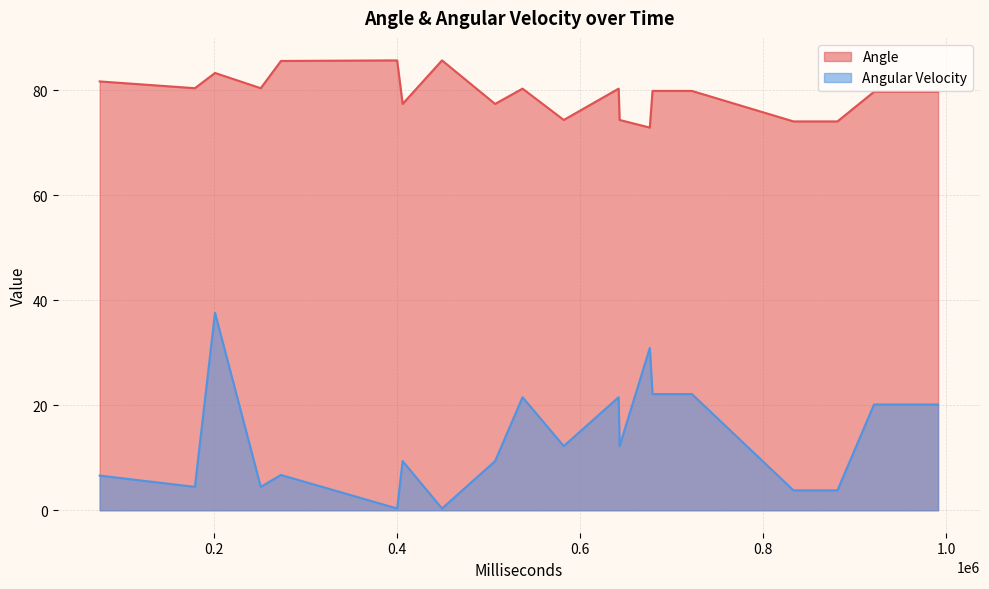

Rank the series at 17 from highest to lowest value.

Angle, Angular Velocity